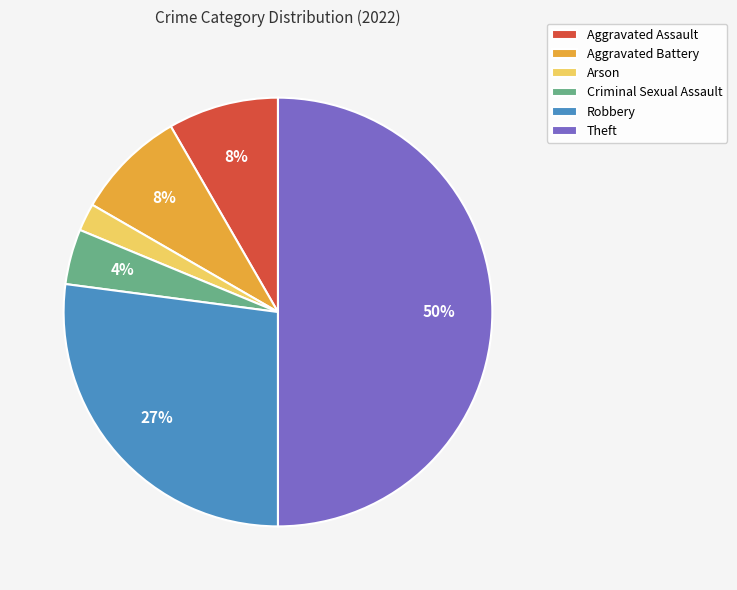

Do Theft and Robbery together represent more than half of the pie?

Yes